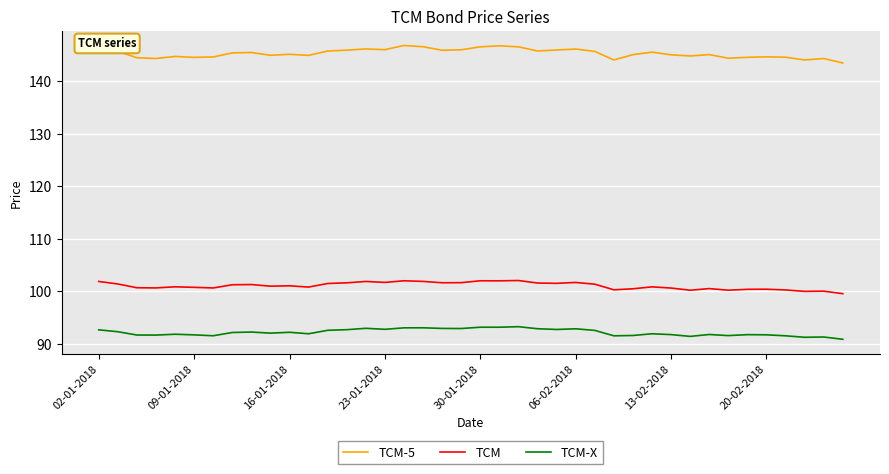

Which series has the largest range (max minus min)?

TCM-5